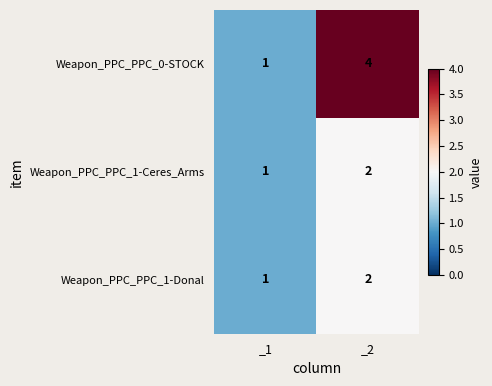

At which label is Weapon_PPC_PPC_1-Ceres_Arms closest to 1?

_1